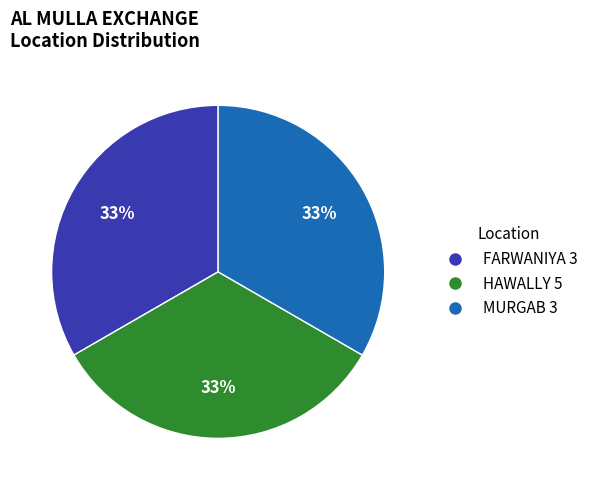

The HAWALLY 5 slice represents 33% of the pie. True or false?

True